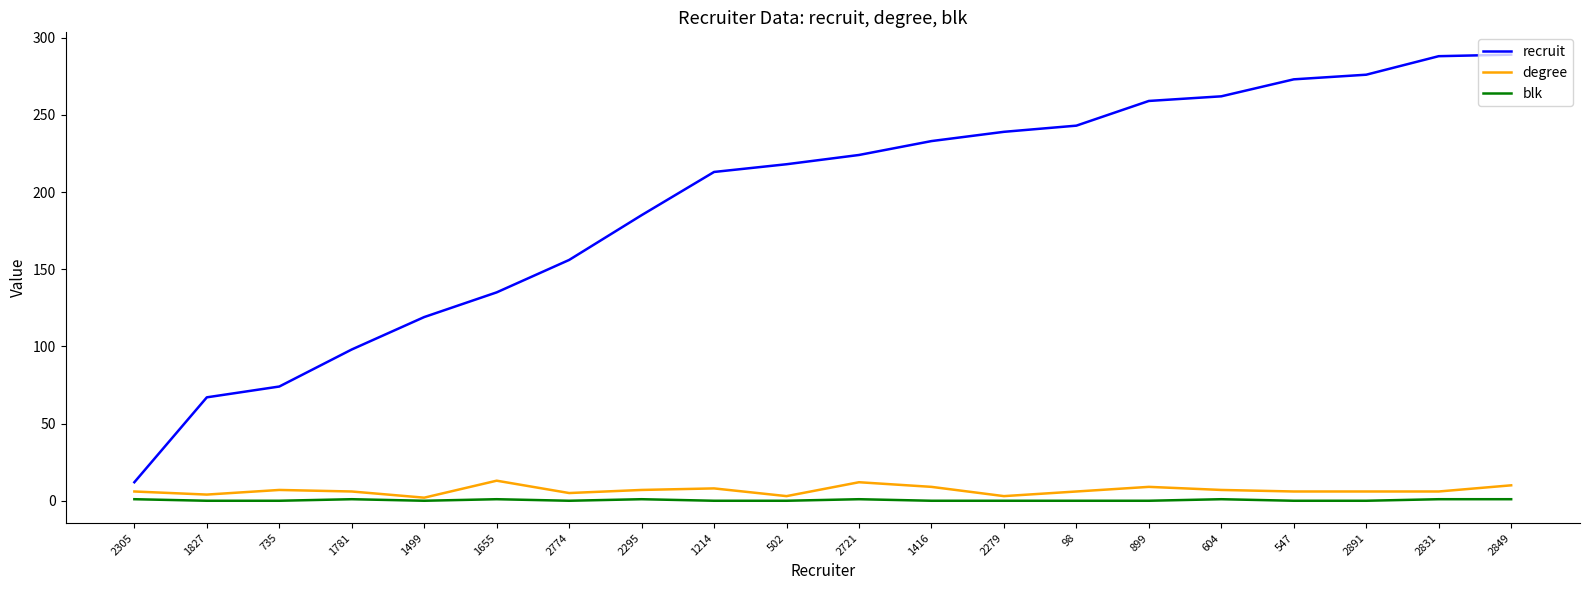

Which series has the largest total across all categories?

recruit